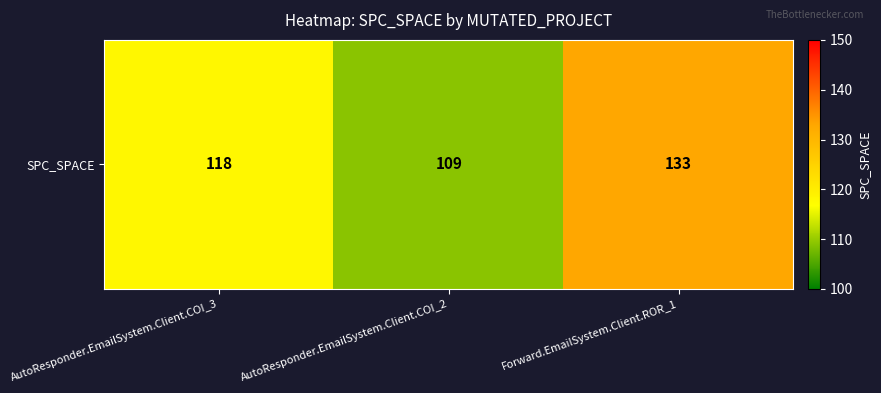

The value at AutoResponder.EmailSystem.Client.COI_3 is 118. True or false?

True